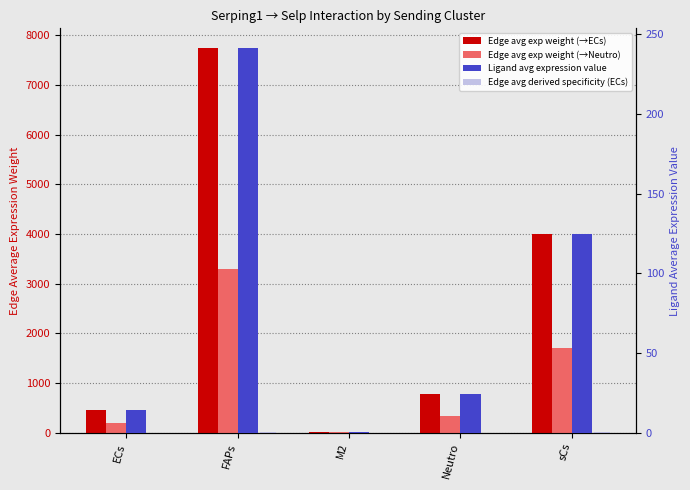

What is the greatest value displayed?

7754.1